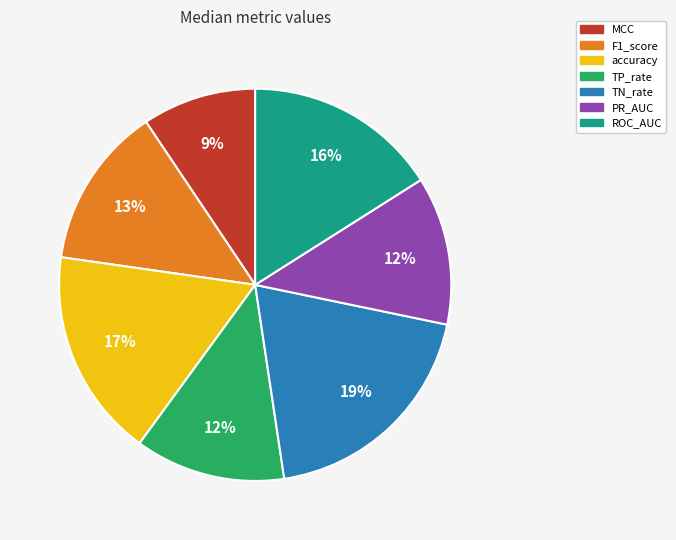

To the nearest percent, what portion does TN_rate represent?

19%